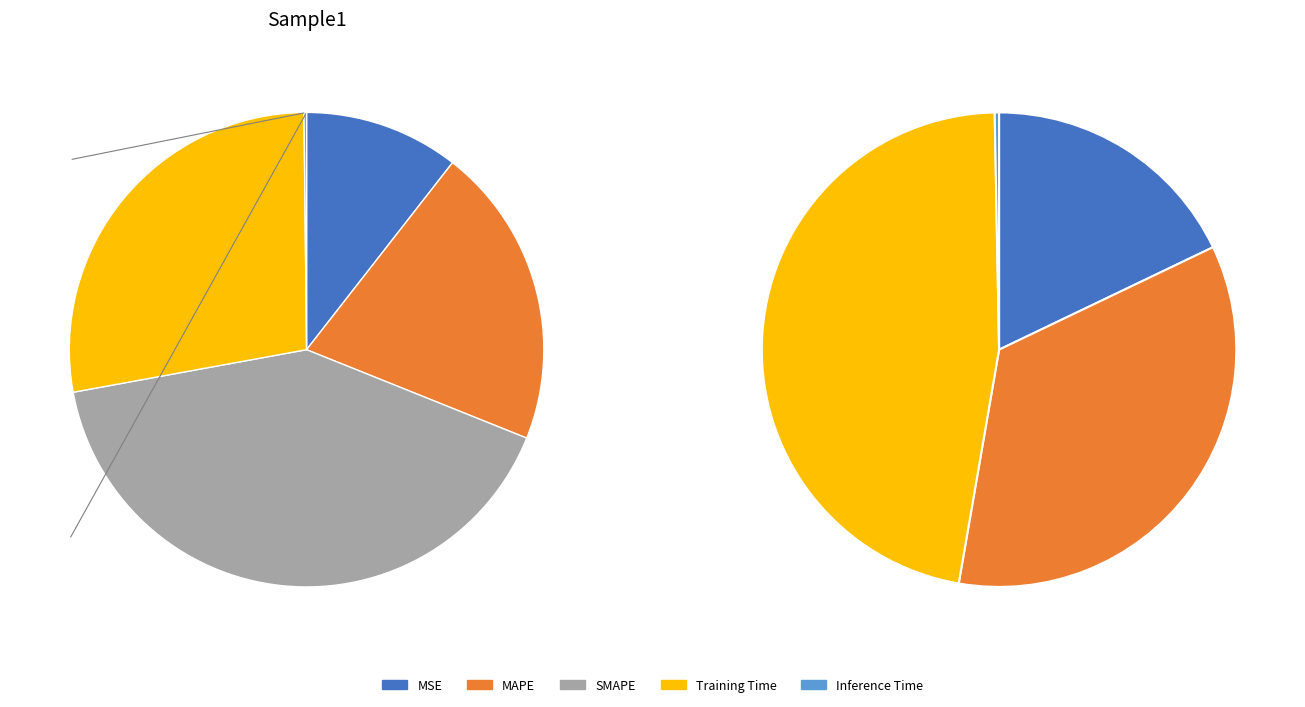

What percentage do MSE and MAPE together represent?

31.1%